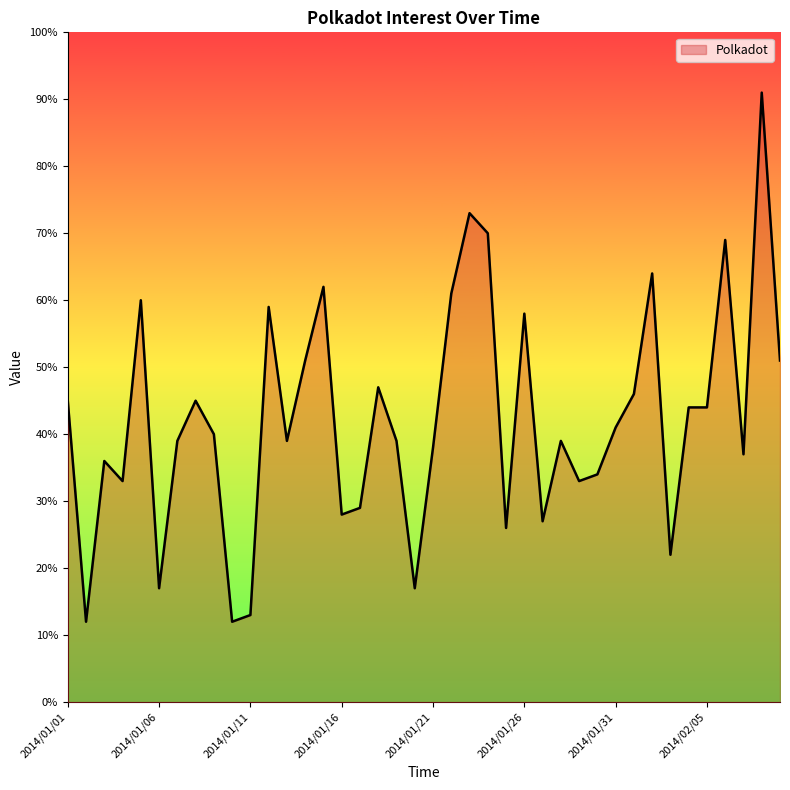

What is the difference between the maximum and minimum values?

79